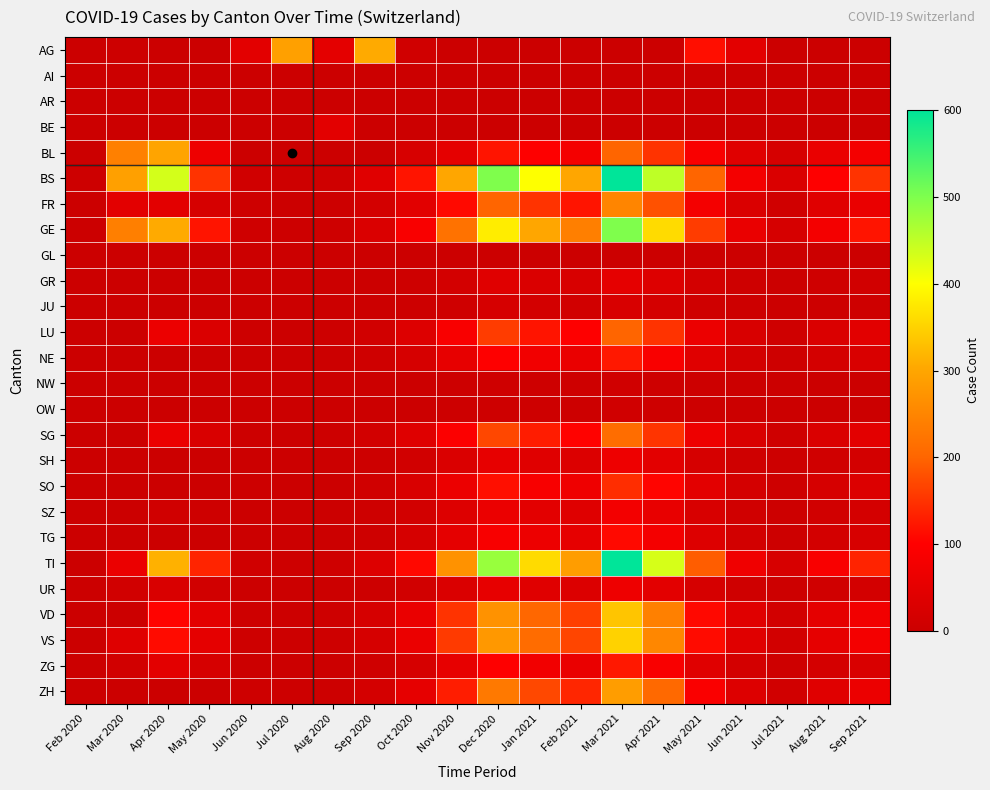

What is the total value across all series at Mar 2020?

947